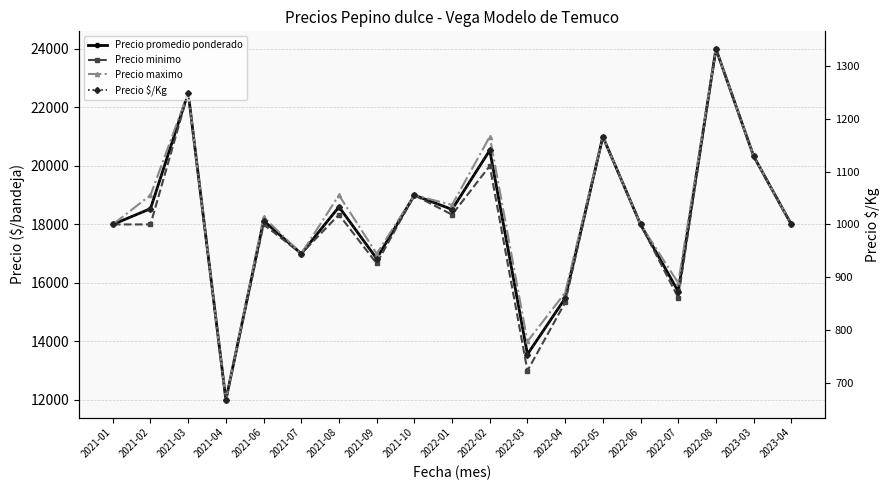

Between 2022-03 and 2023-04, which series saw the biggest shift?

Precio minimo